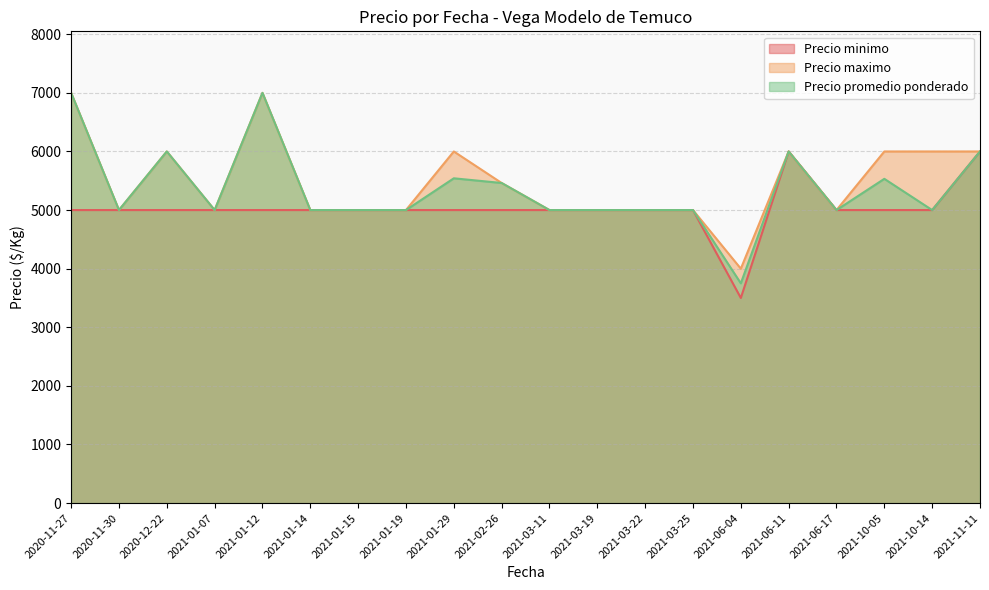

The Precio minimo series shows 5000 at 2021-10-05. True or false?

True